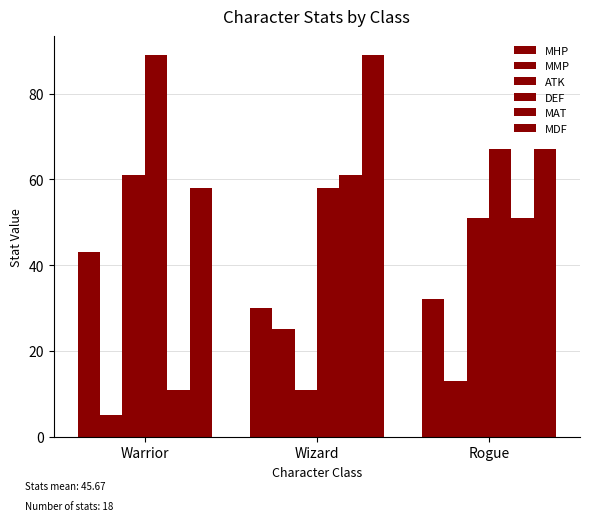

What is the label of the 3rd bar from the right?

Warrior